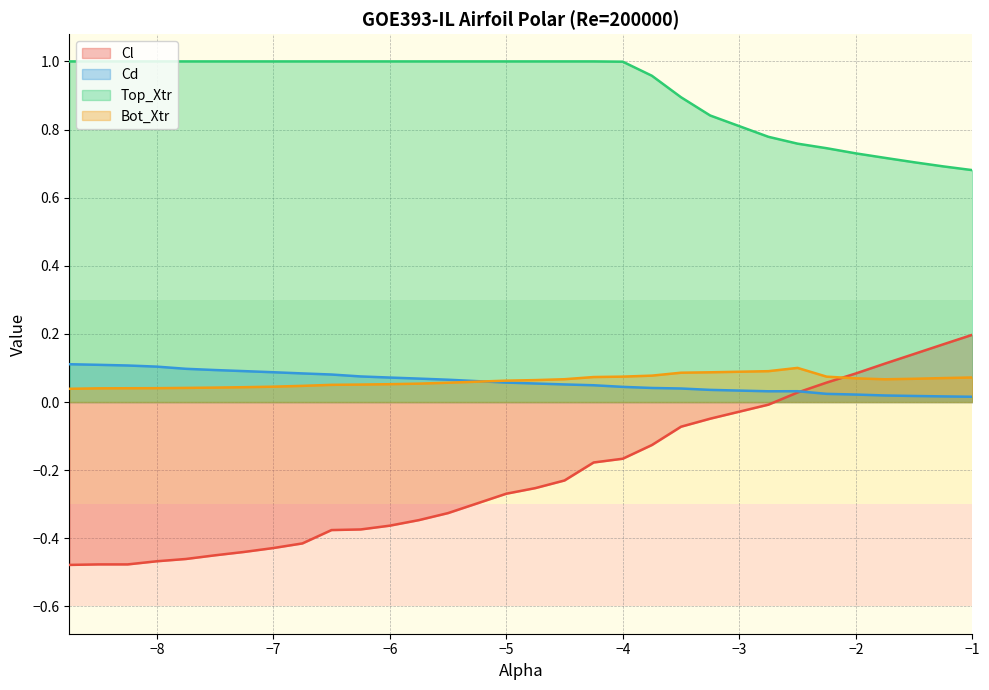

How many distinct data groups are displayed?

4